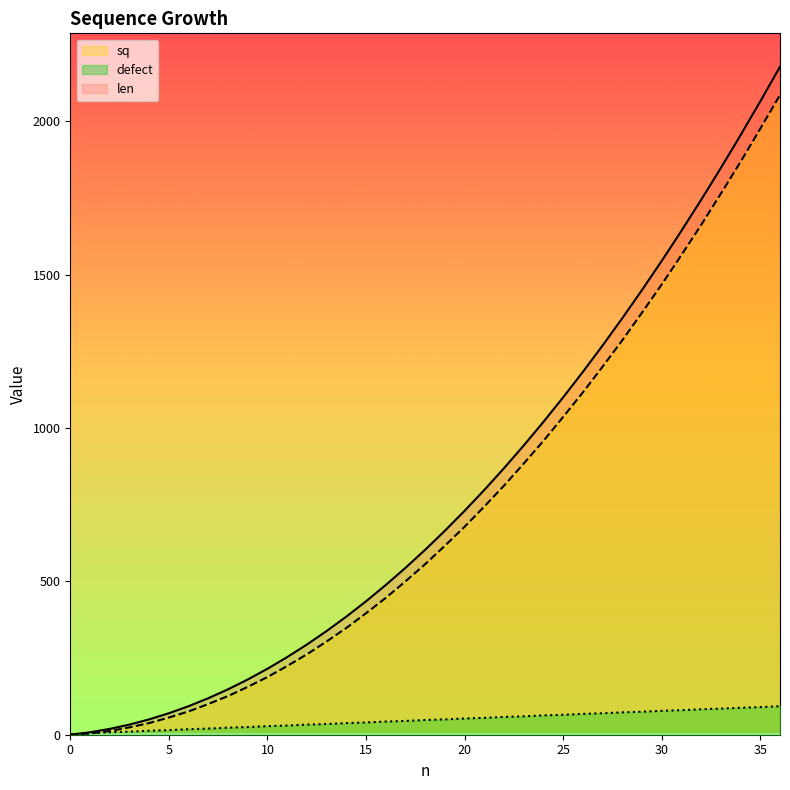

Which category has the highest value in the sq series?

36